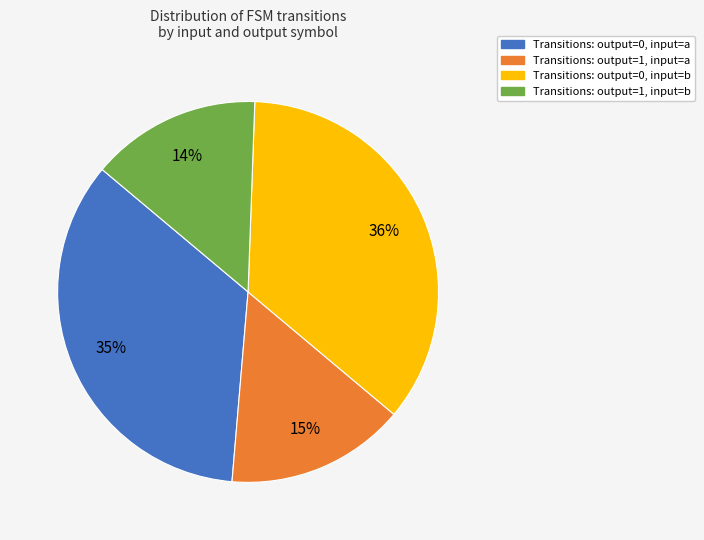

To the nearest percent, what is the average slice percentage?

25%